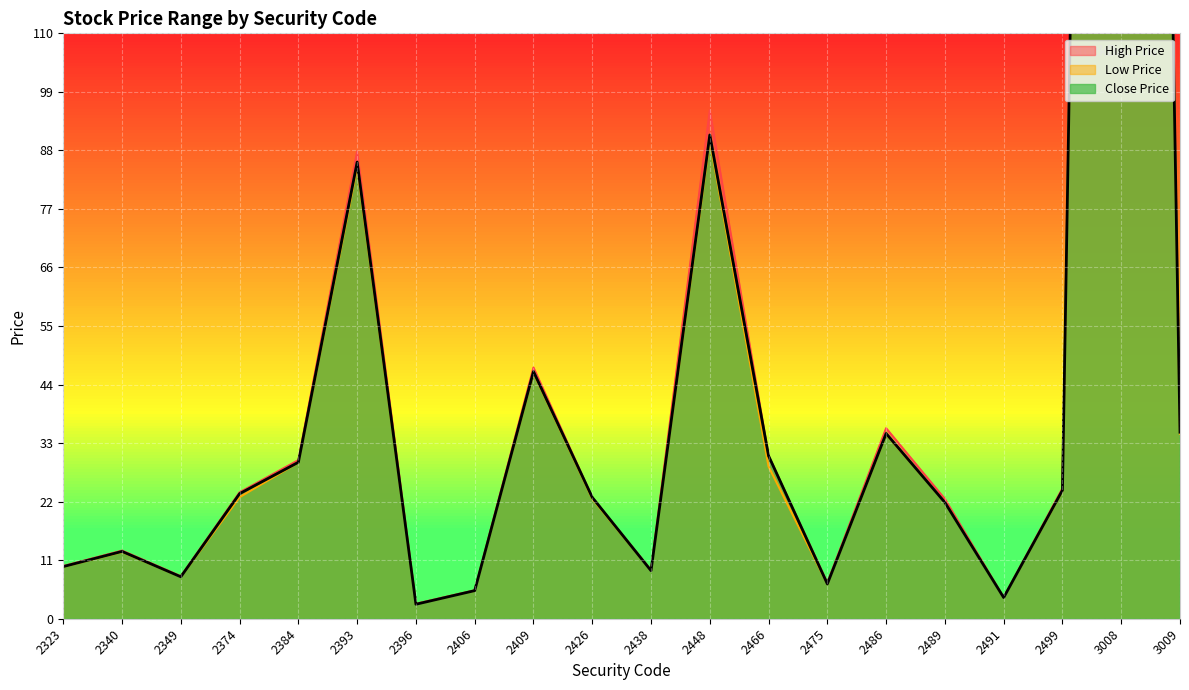

What is the highest value of the Close Price series?

676.0